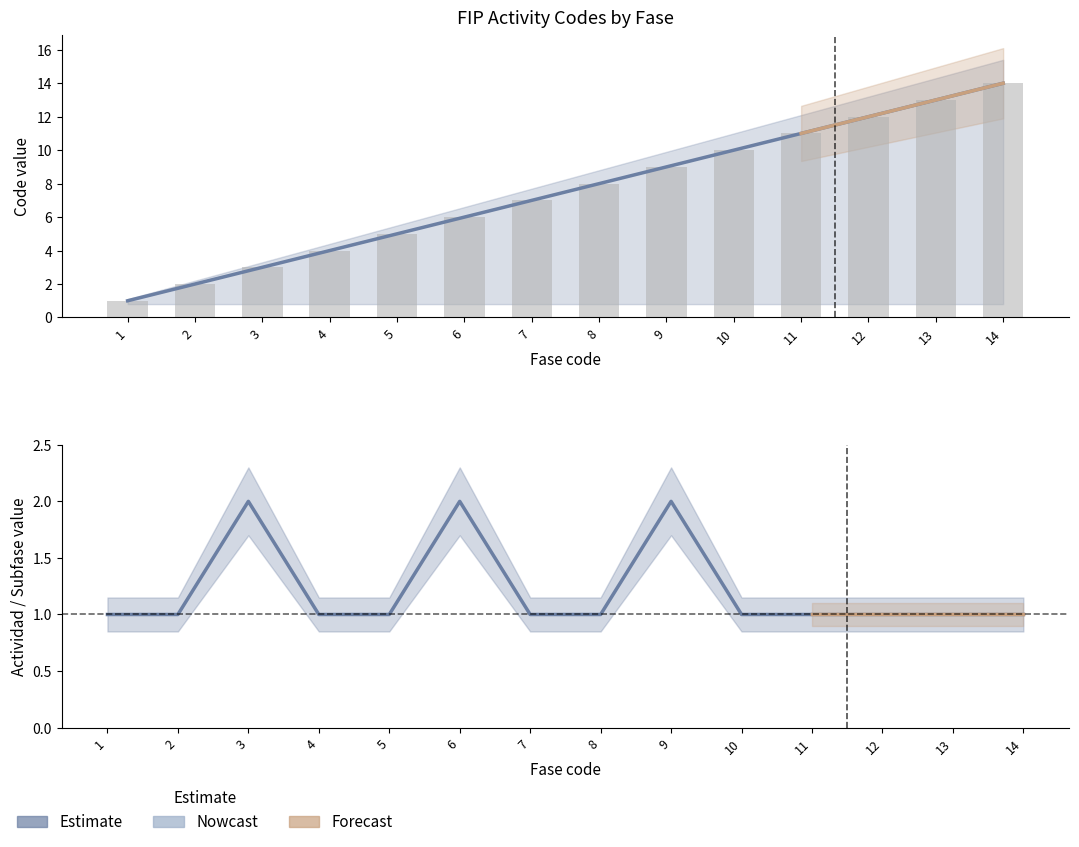

True or false: Subfase Orden has a value of 1 at 2.

True